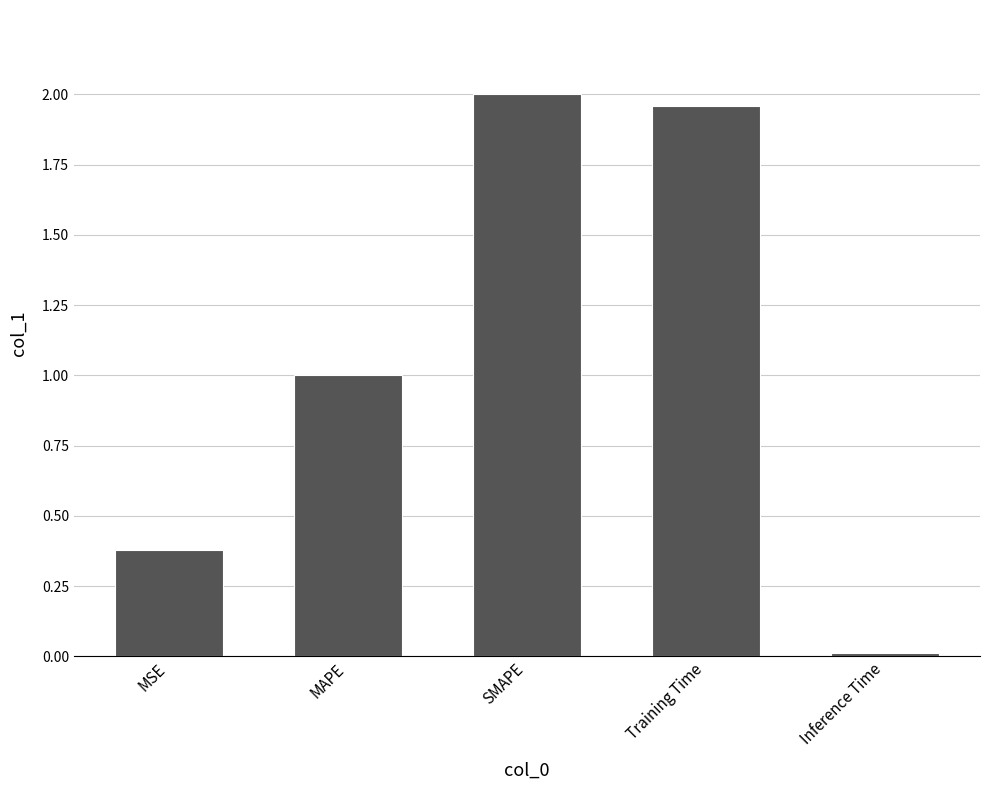

Which category has the highest value across all series?

SMAPE